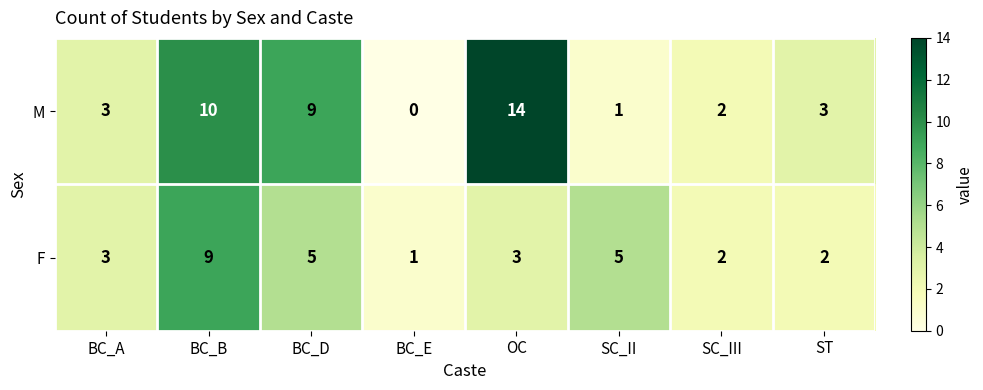

How many data points does each series have?

8